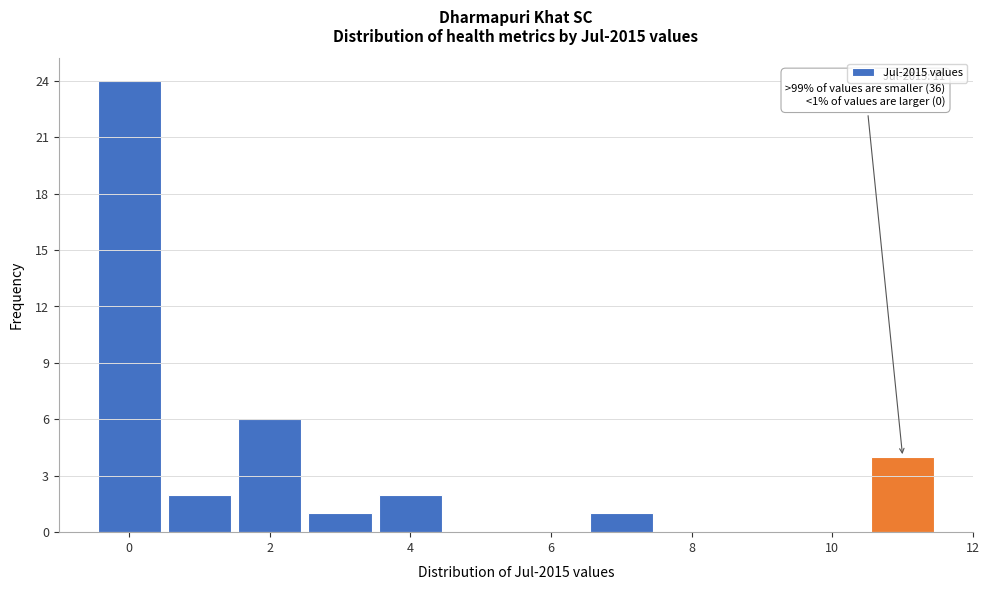

Which range on the x-axis has the tallest bar?

-0.5 to 0.5